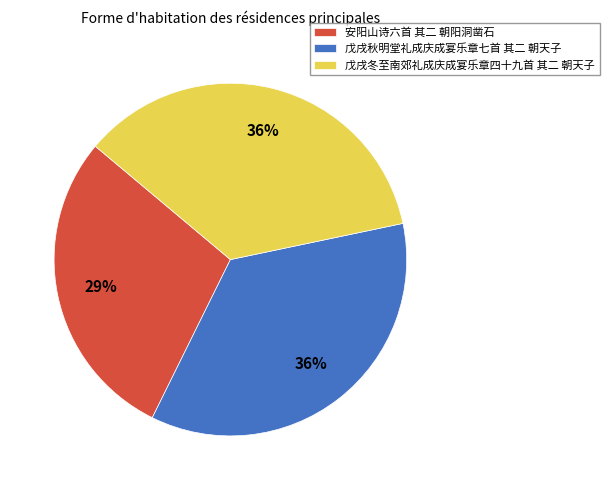

To the nearest percent, what is the difference between the largest and smallest slice percentages?

7%